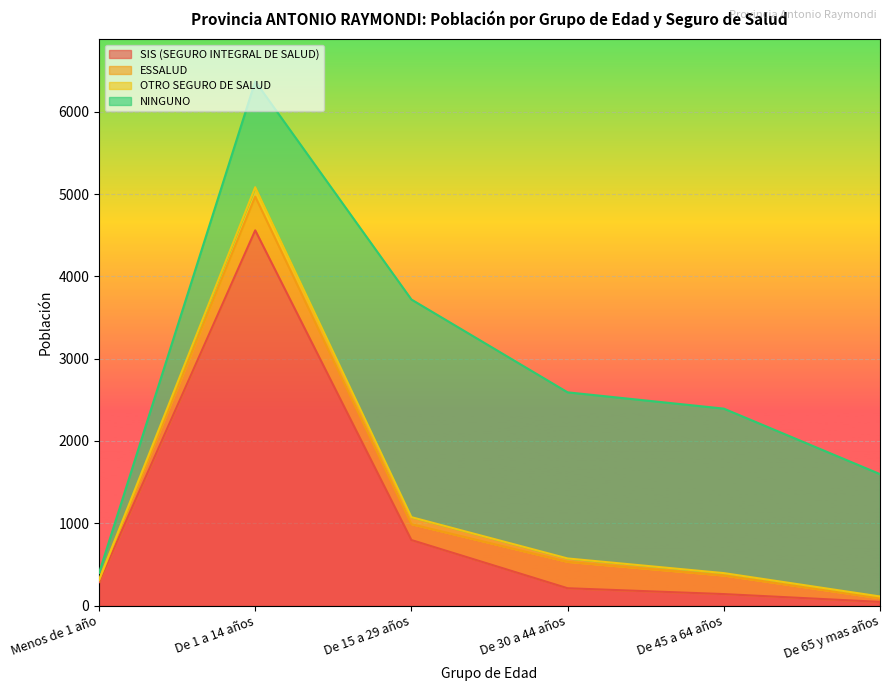

What is the difference between the ESSALUD values at De 65 y mas años and De 30 a 44 años?

277